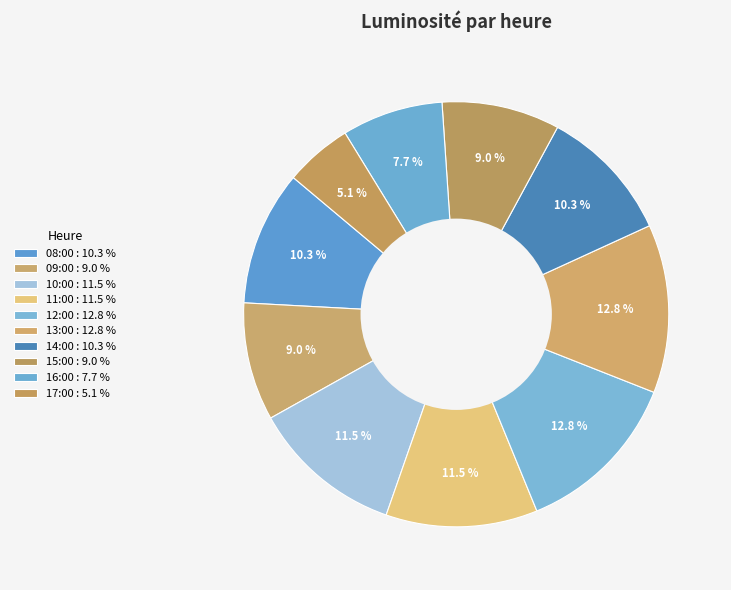

What percentage is the 08:00 slice, to the nearest percent?

10%